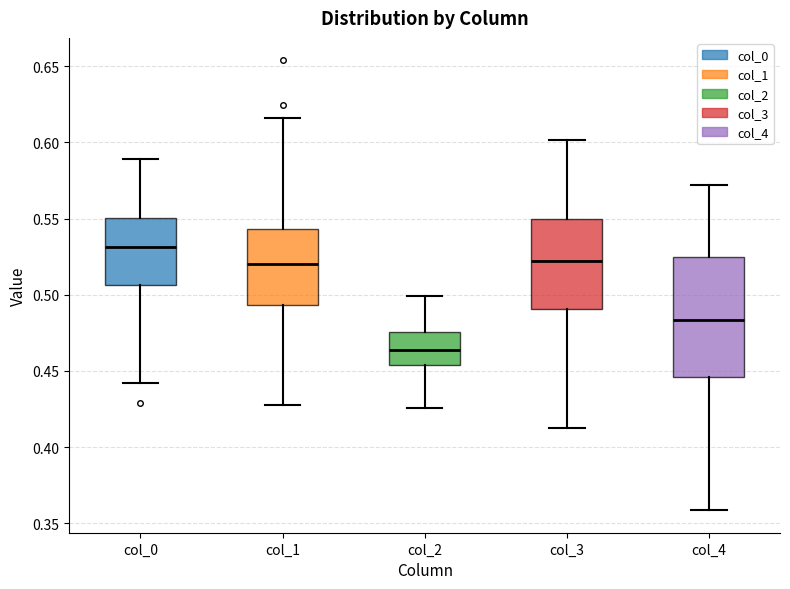

Which box has the lowest median line?

col_2